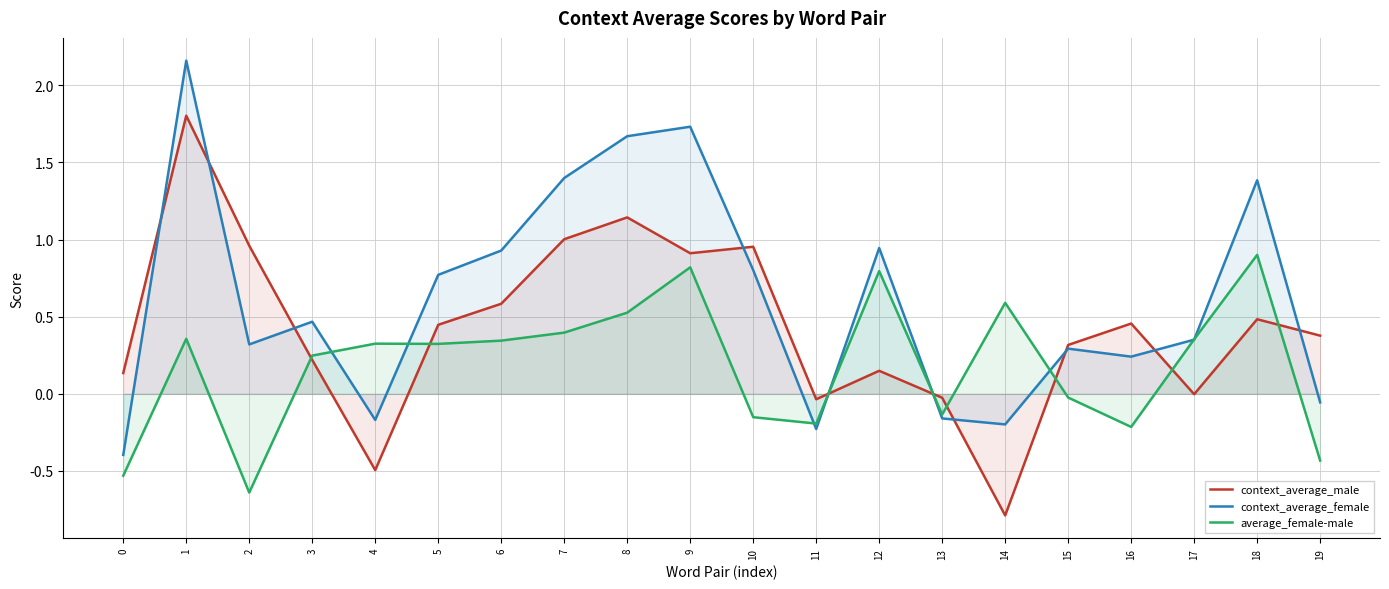

The value of context_average_male at 8 is 2.0. True or false?

False